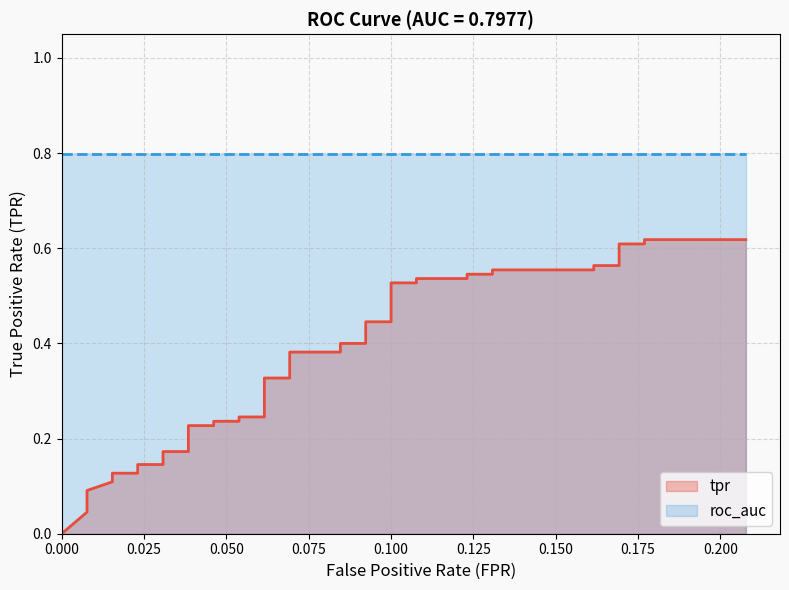

Reading right to left, transcribe all the data shown in this chart.

0.6	0.6	0.6	0.6	0.6	0.6	0.6	0.6	0.5	0.5	0.5	0.5	0.5	0.5	0.4	0.4	0.4	0.4	0.4	0.4	0.3	0.3	0.2	0.2	0.2	0.2	0.2	0.2	0.2	0.2	0.1	0.1	0.1	0.1	0.1	0.1	0.1	0.1	0.0	0.0